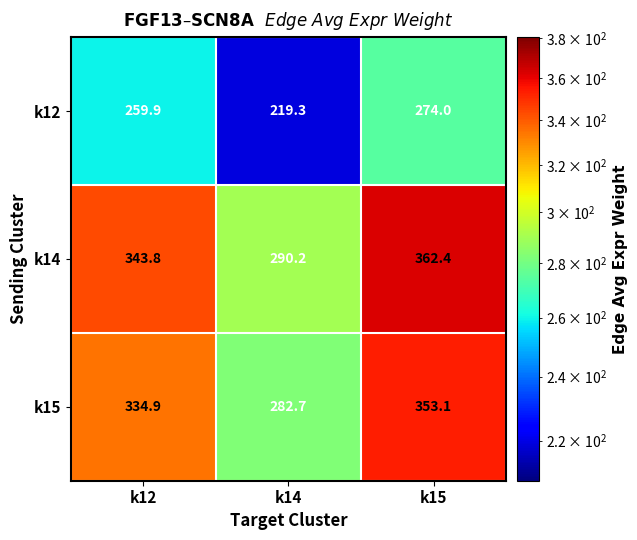

Which label corresponds to the smallest value in the chart?

k14